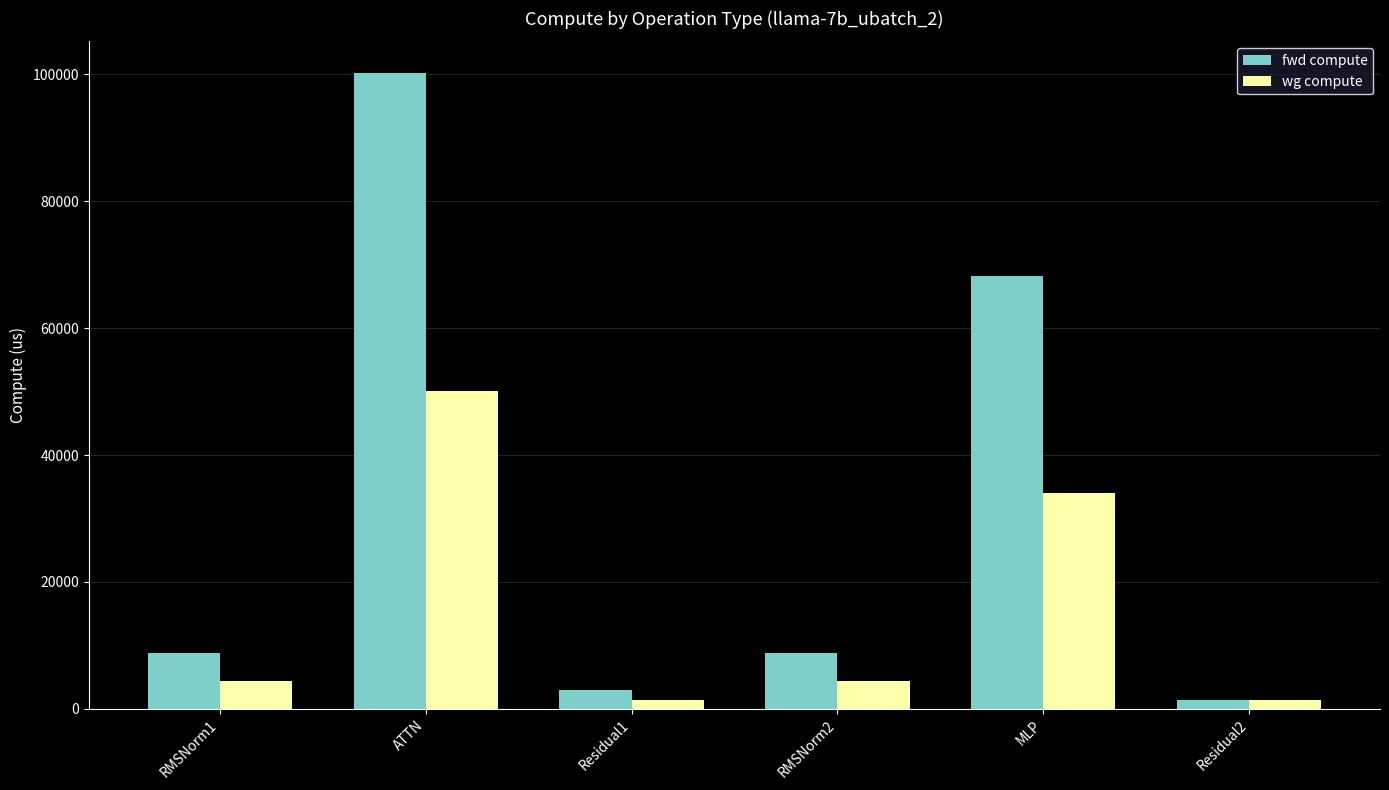

Are the bars horizontal?

No